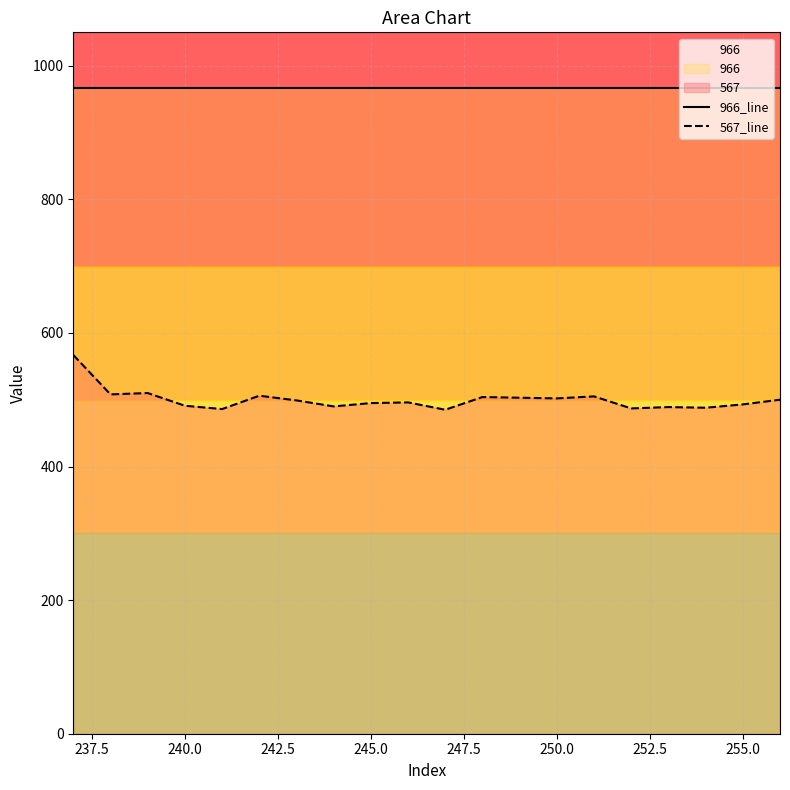

The value of 966_line at 255.0 is 966. True or false?

True